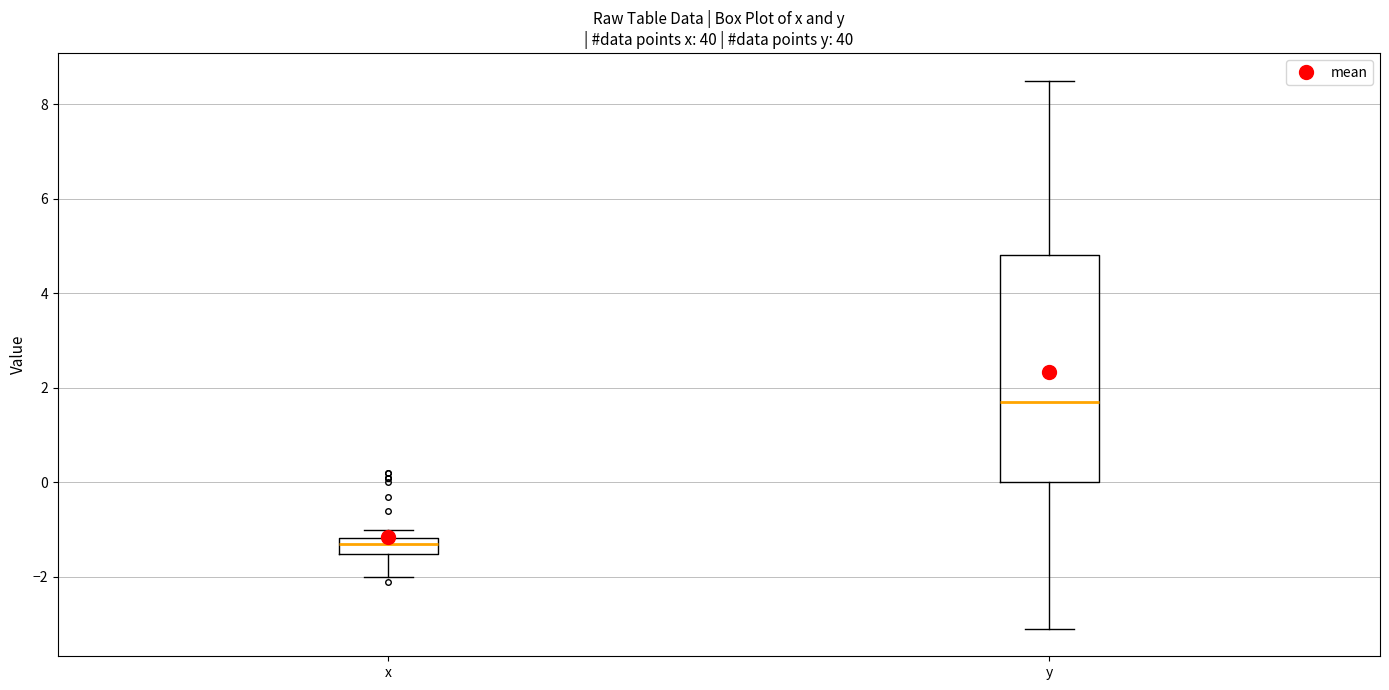

Reading left to right, read every box against the y-axis: the position of its median line, the range the box covers, and the ends of its whiskers. The values are not printed on the chart, so give them approximately, as read against the axis.

x: median -1.2 (inside the box), box -1.6 to -1.2, whiskers -2.0 to -1.0
y: median 1.8, box 0.0 to 4.8, whiskers -3.0 to 8.6